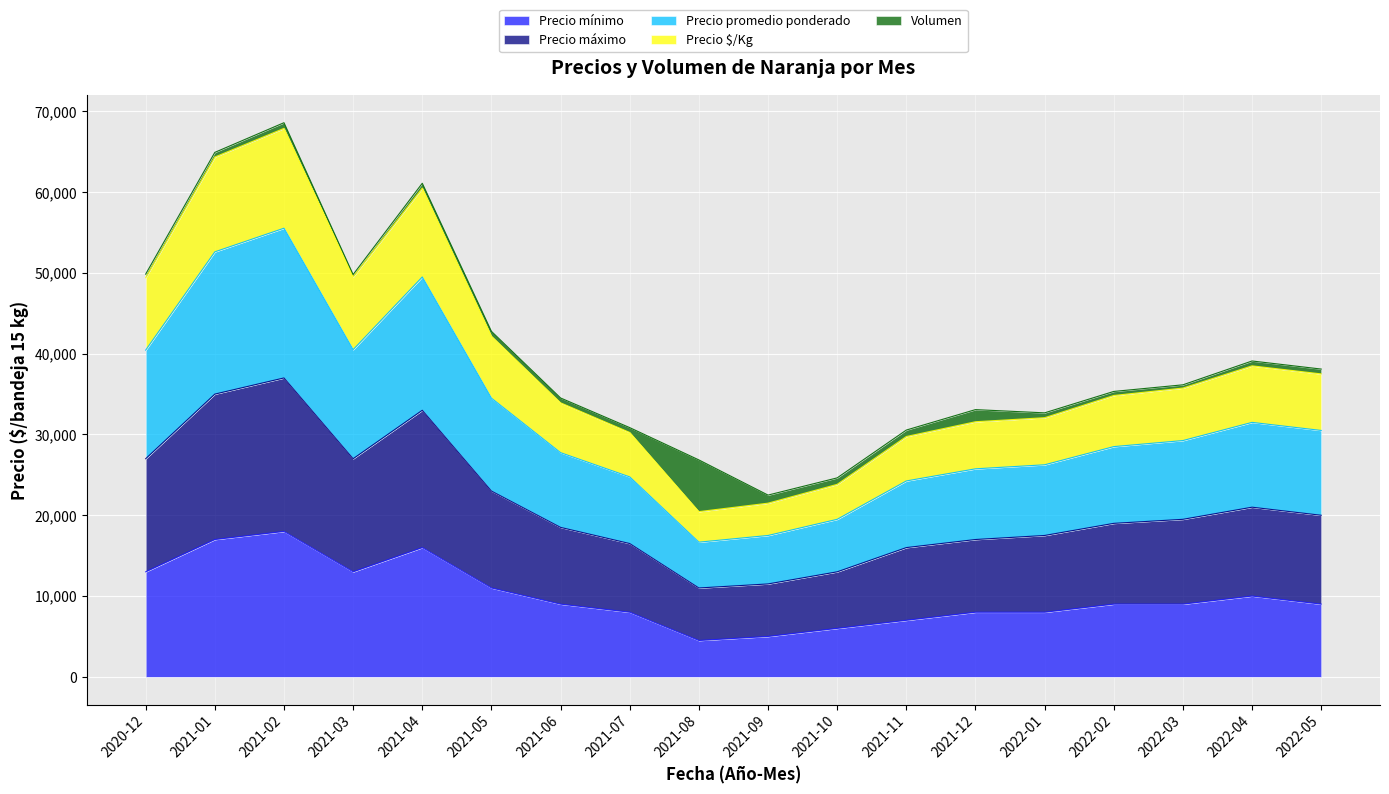

What is the lowest value of the Precio mínimo series?

4500